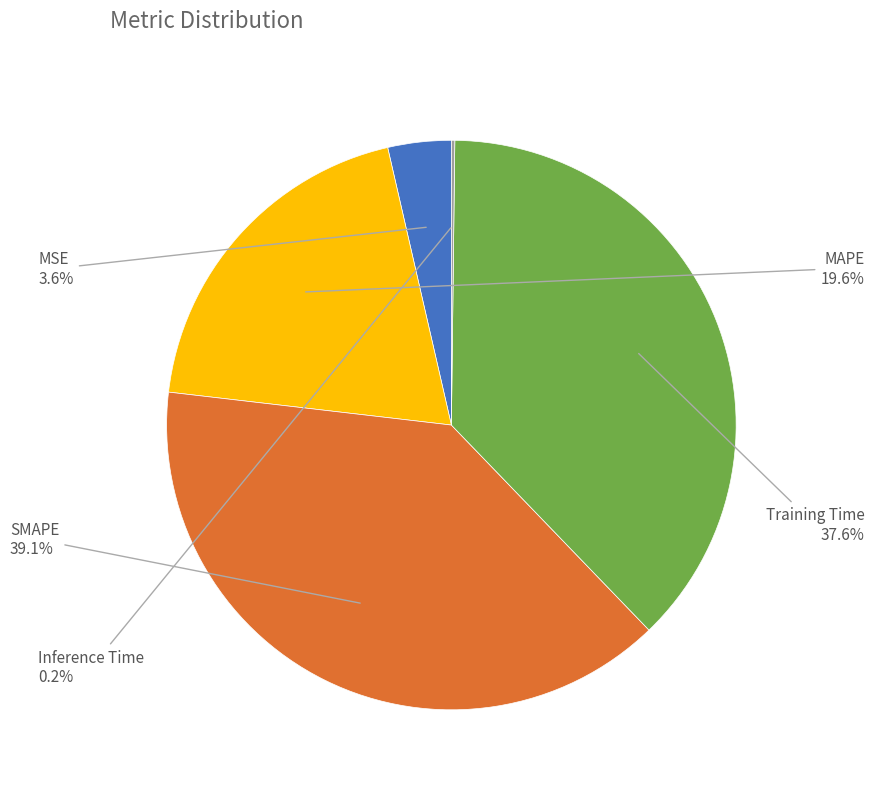

To the nearest percent, what is the difference between the SMAPE and MAPE slice percentages?

19%